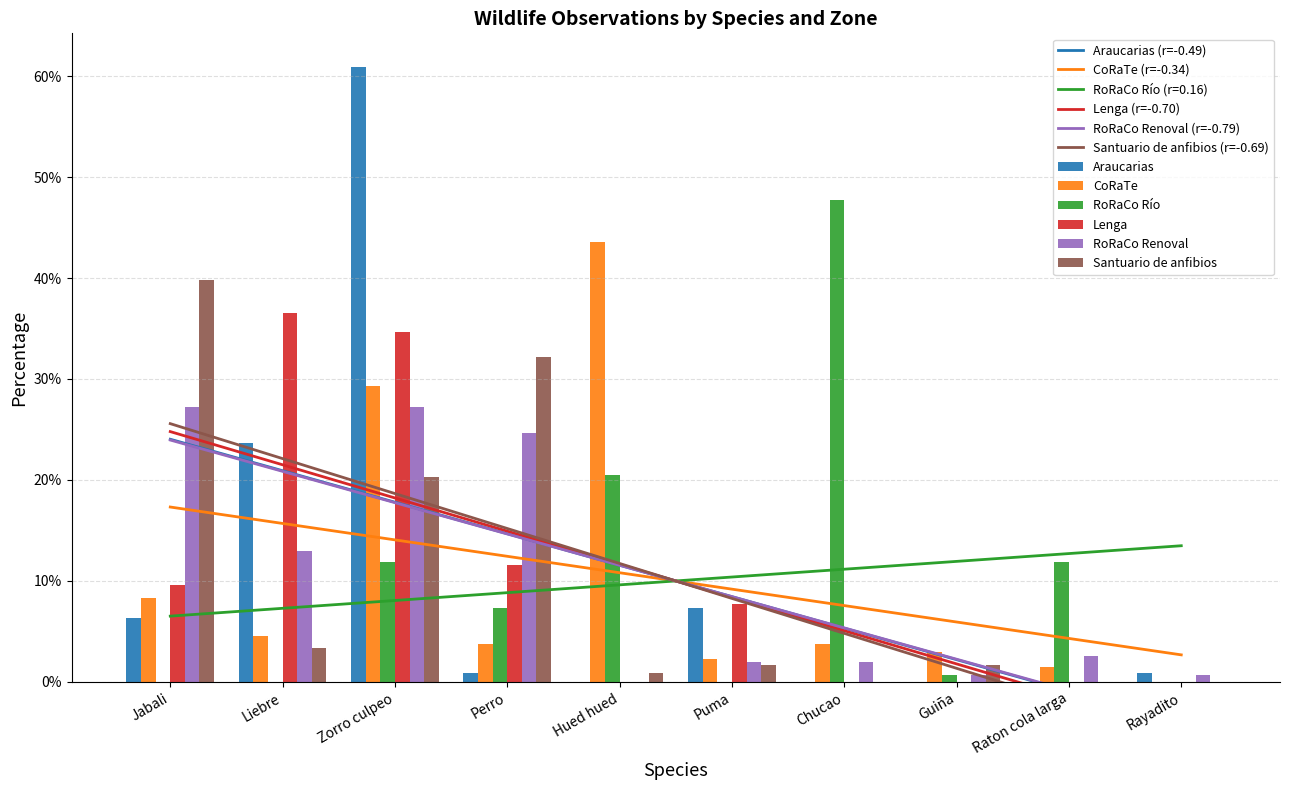

List the series in order of their peak value, highest first.

Araucarias, RoRaCo Río, CoRaTe, Santuario de anfibios, Lenga, RoRaCo Renoval